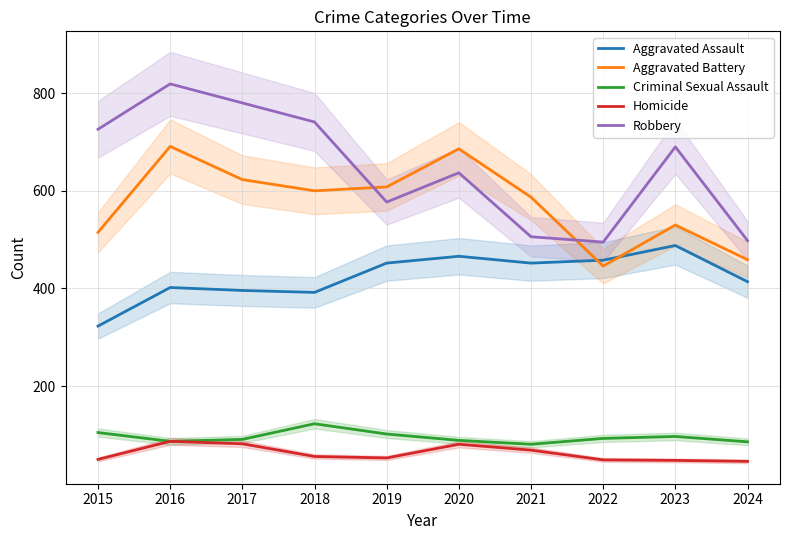

The Homicide series shows 53 at 2019. True or false?

True